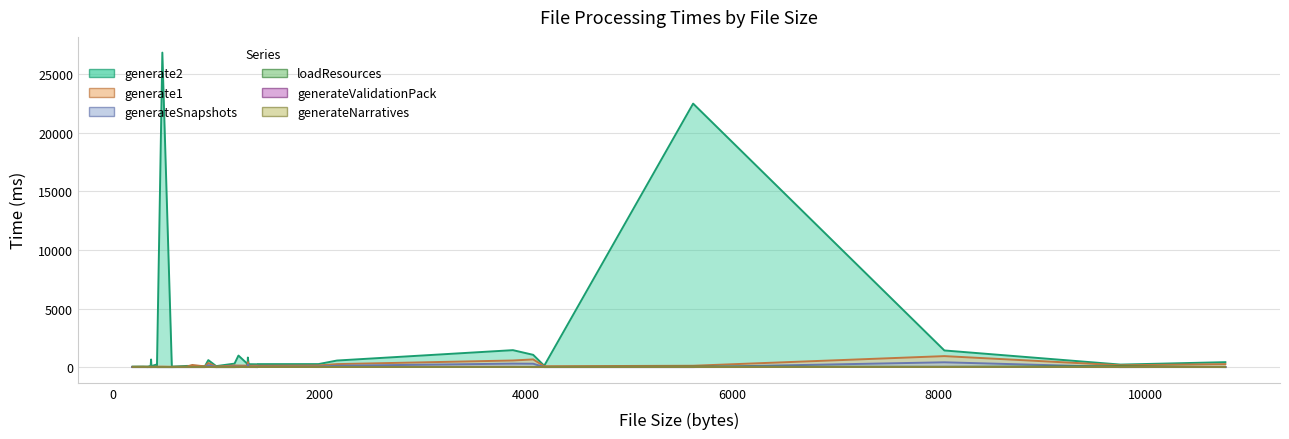

What is the difference between the maximum and minimum values in the generateValidationPack series?

16